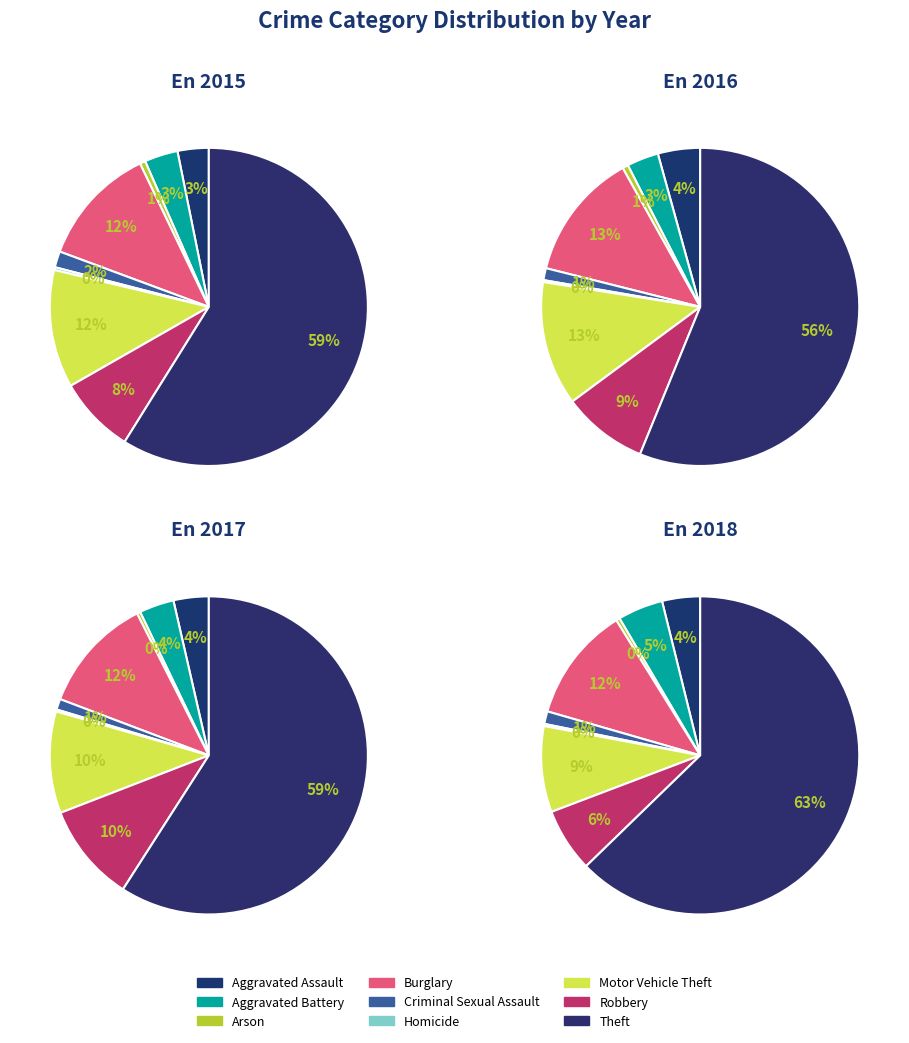

Is there a majority slice in this chart?

Yes